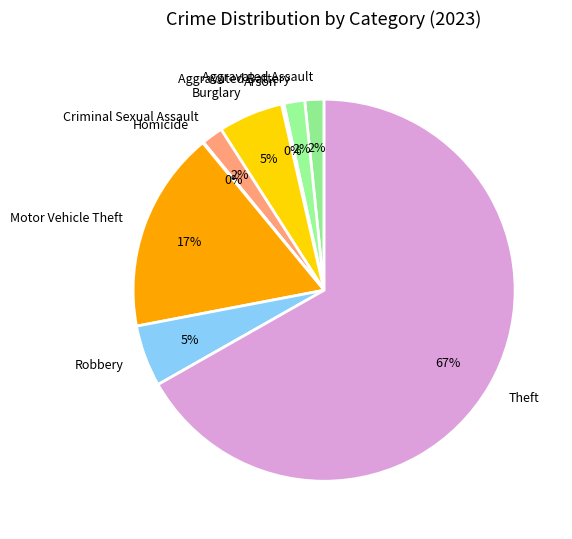

To the nearest percent, what portion does Criminal Sexual Assault represent?

2%